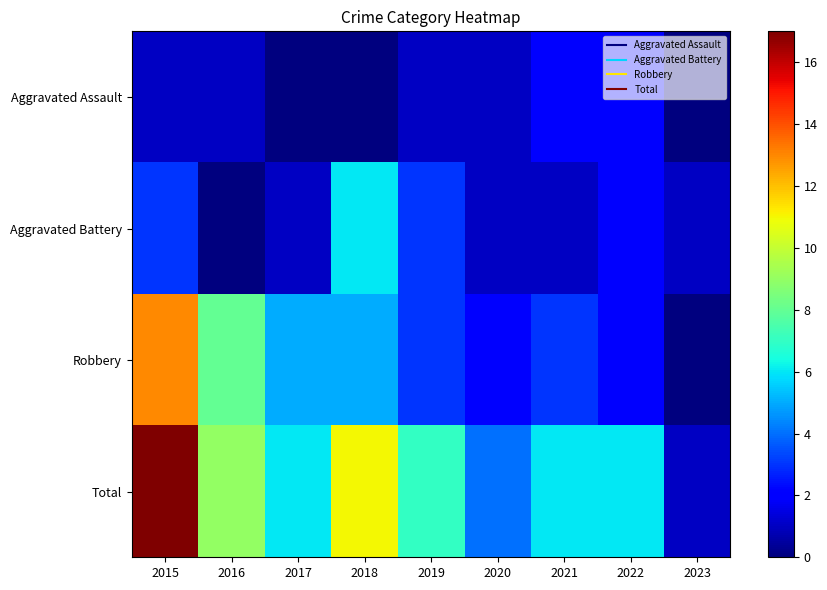

At which category is the sum across all series the highest?

2015